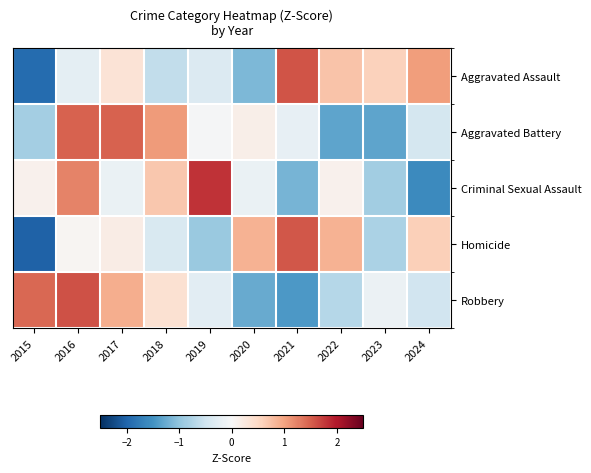

At which category is the sum across all series the highest?

2016